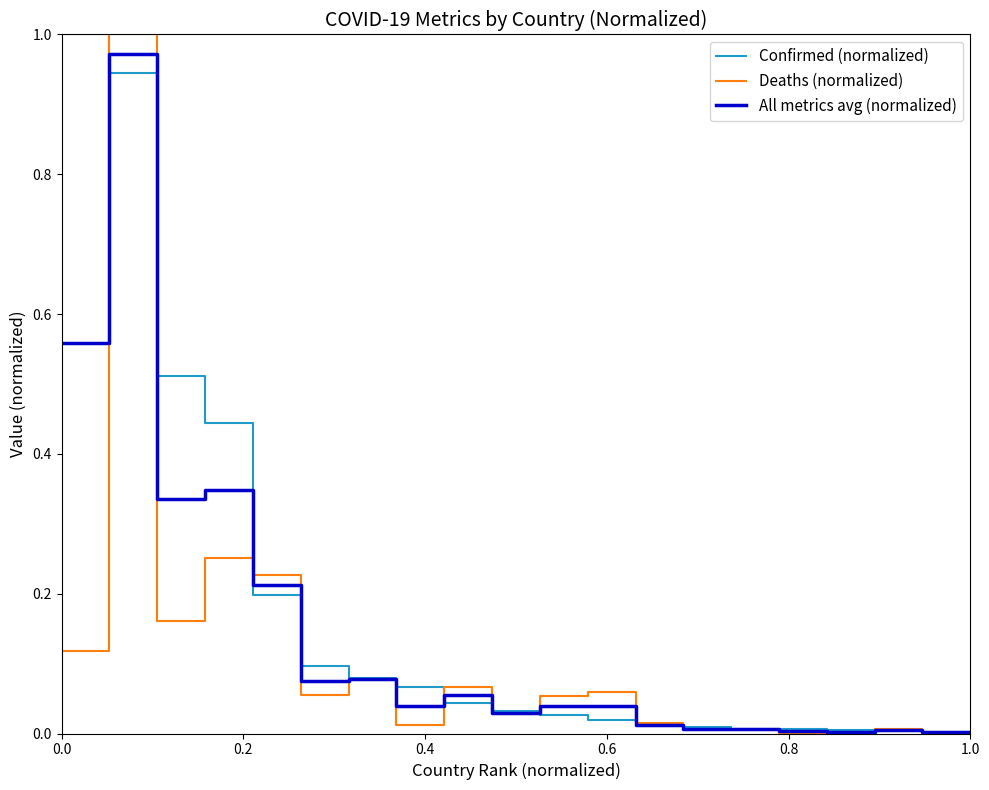

At how many categories does at least one series exceed 0?

20